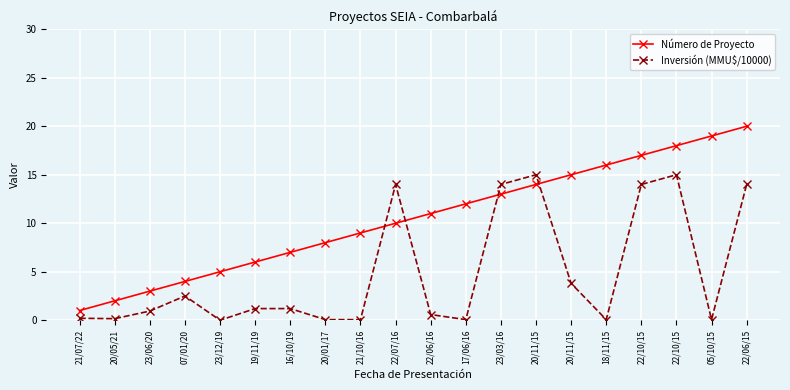

Is this an area chart (filled region under the line)?

No